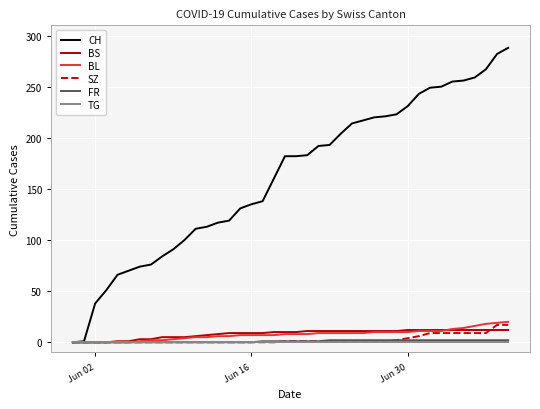

Which series has the widest spread of values?

CH